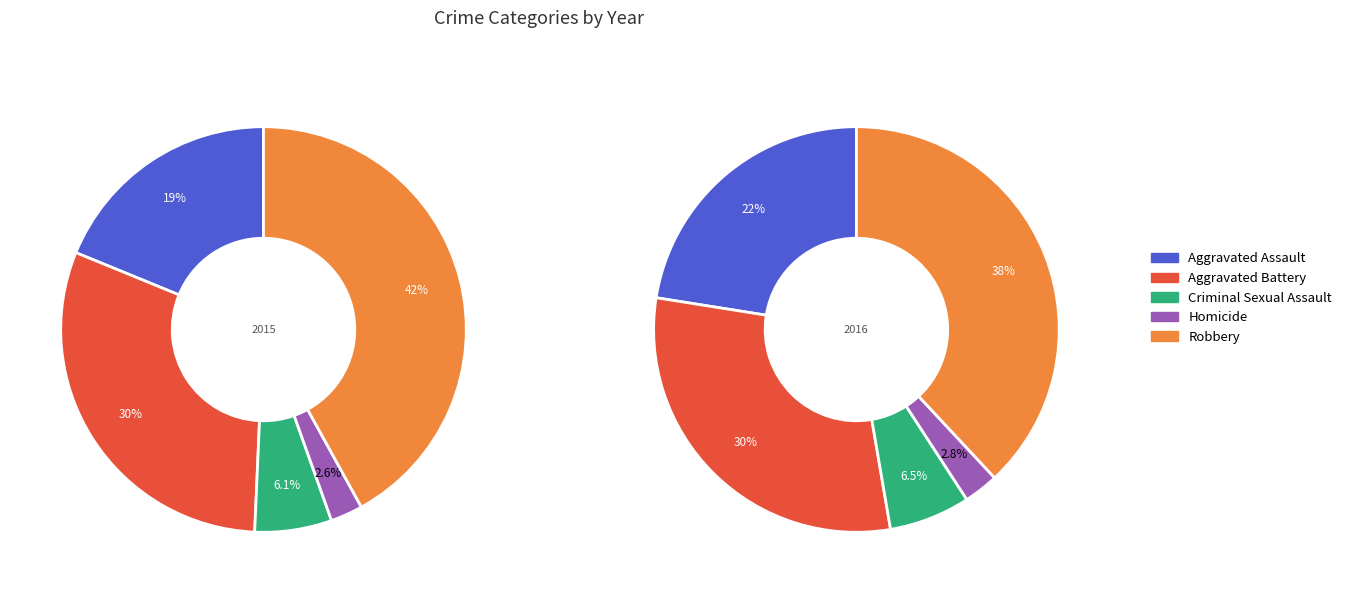

To the nearest percent, what is the average slice percentage?

20%